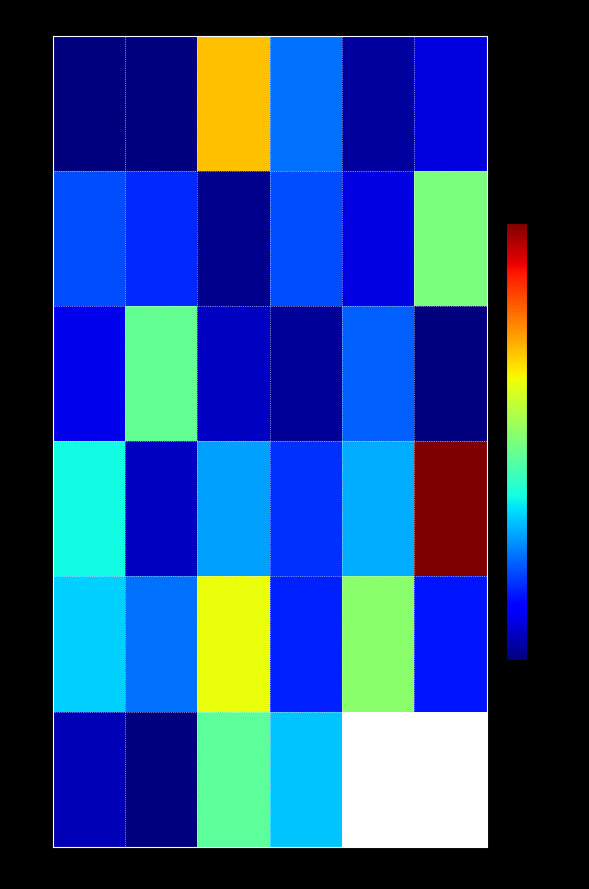

What is the sum of the 110514 values at 0016 and 0014?

41.0